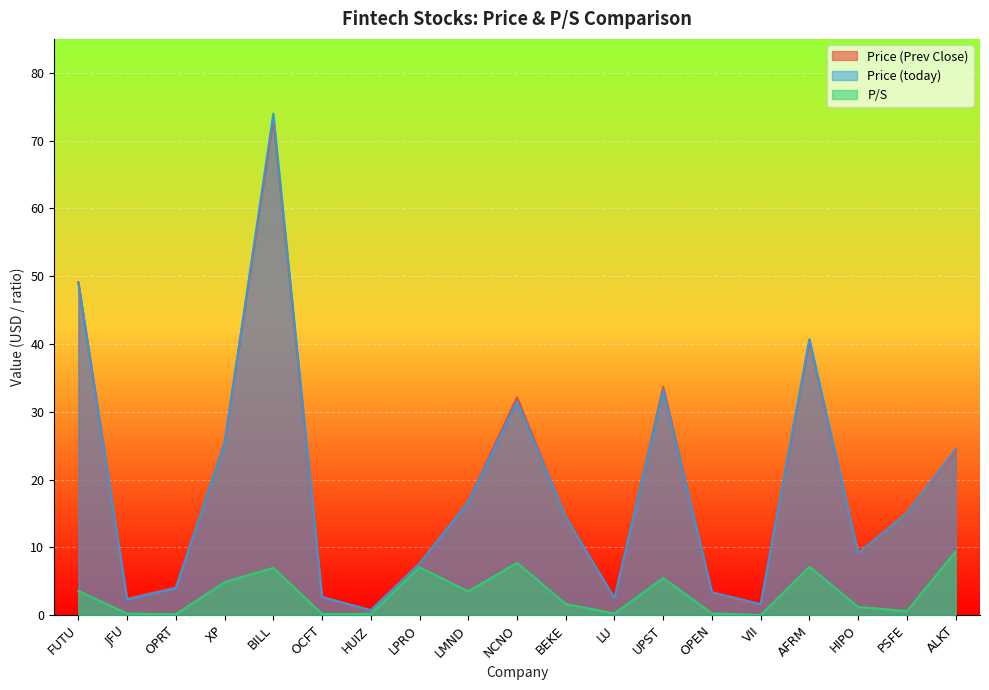

What position from the right is OCFT?

14